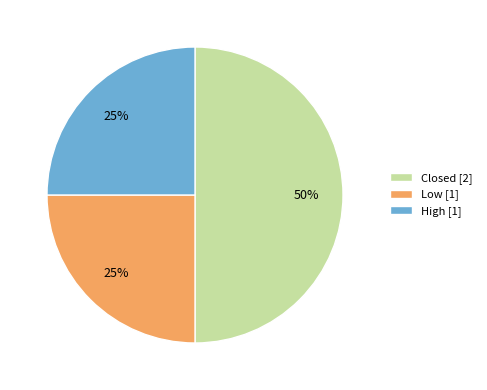

Does High [1] account for over 50% of the chart?

No